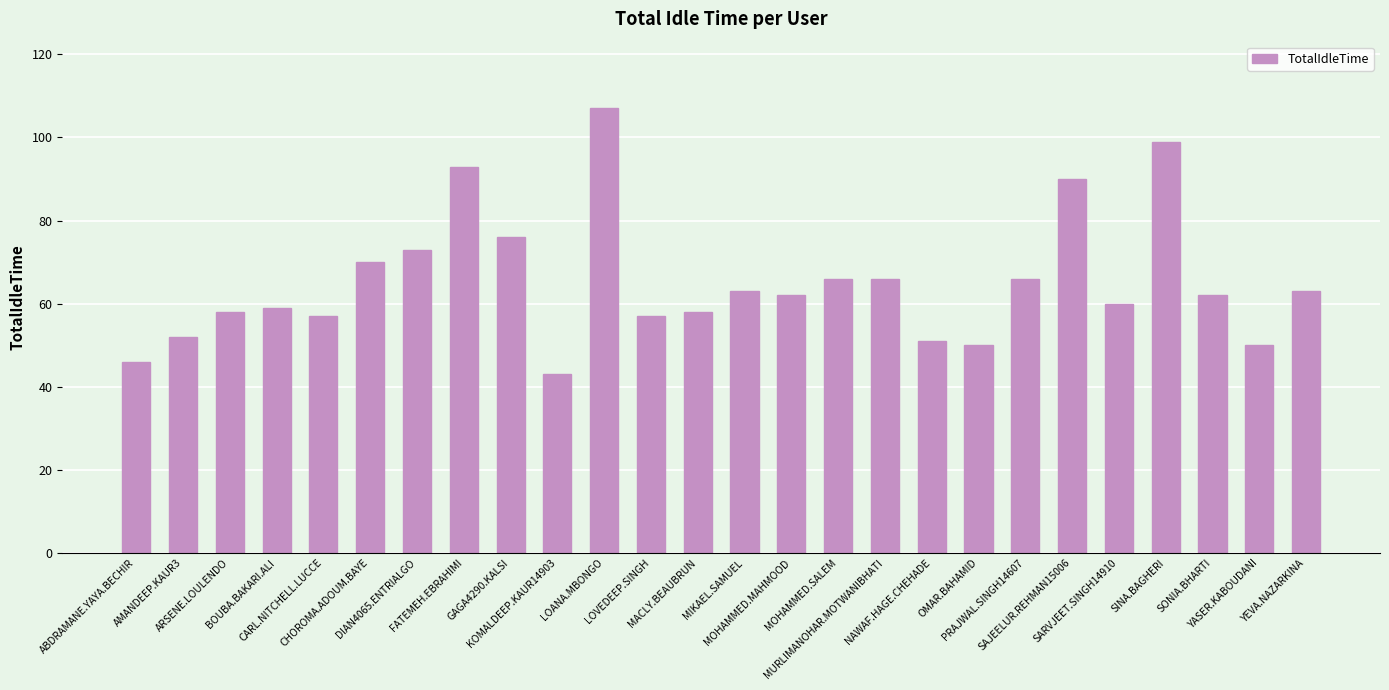

Reading left to right, list all the values displayed in this chart.

ABDRAMANE.YAYA.BECHIR=46	AMANDEEP.KAUR3=52	ARSENE.LOULENDO=58	BOUBA.BAKARI.ALI=59	CARL.NITCHELL.LUCCE=57	CHOROMA.ADOUM.BAYE=70	DIAN4065.ENTRIALGO=73	FATEMEH.EBRAHIMI=93	GAGA4290.KALSI=76	KOMALDEEP.KAUR14903=43	LOANA.MBONGO=107	LOVEDEEP.SINGH=57	MACLY.BEAUBRUN=58	MIKAEL.SAMUEL=63	MOHAMMED.MAHMOOD=62	MOHAMMED.SALEM=66	MURLIMANOHAR.MOTWANIBHATI=66	NAWAF.HAGE.CHEHADE=51	OMAR.BAHAMID=50	PRAJWAL.SINGH14607=66	SAJEELUR.REHMAN15006=90	SARVJEET.SINGH14910=60	SINA.BAGHERI=99	SONIA.BHARTI=62	YASER.KABOUDANI=50	YEVA.NAZARKINA=63